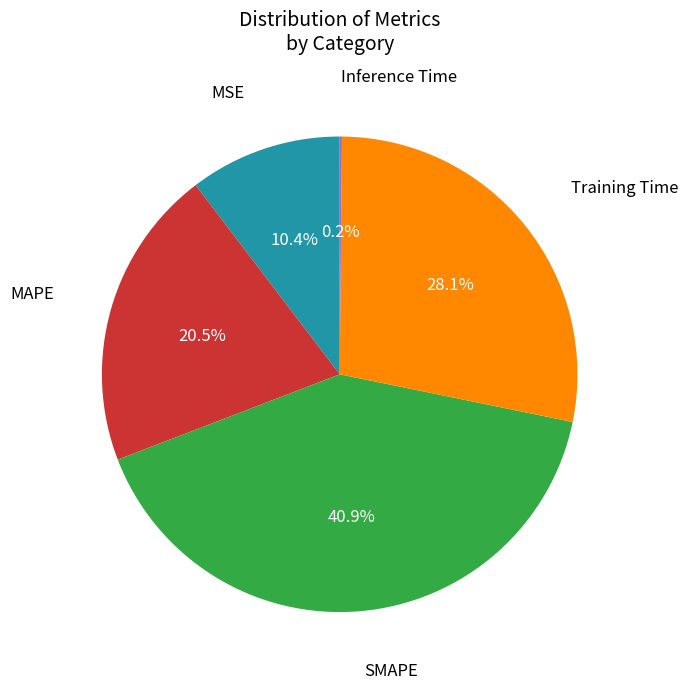

Is there a majority slice in this chart?

No